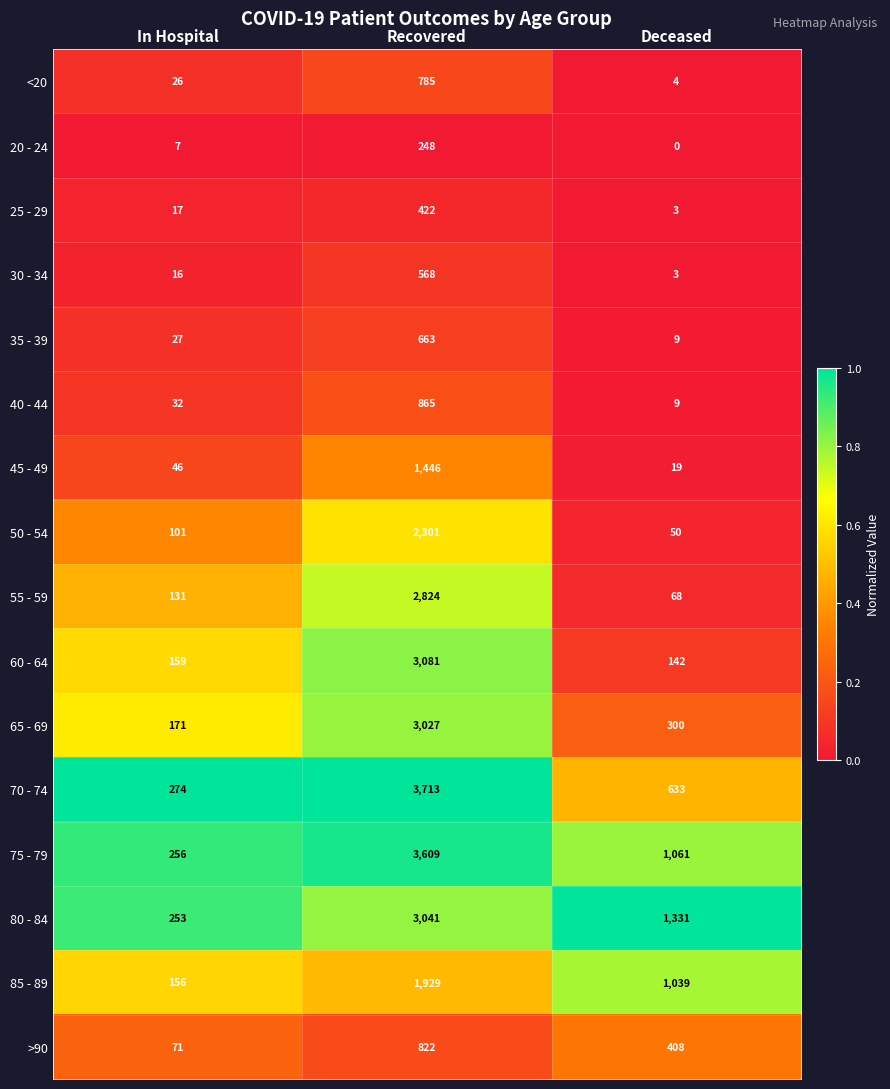

What is the maximum value shown in the chart?

3713